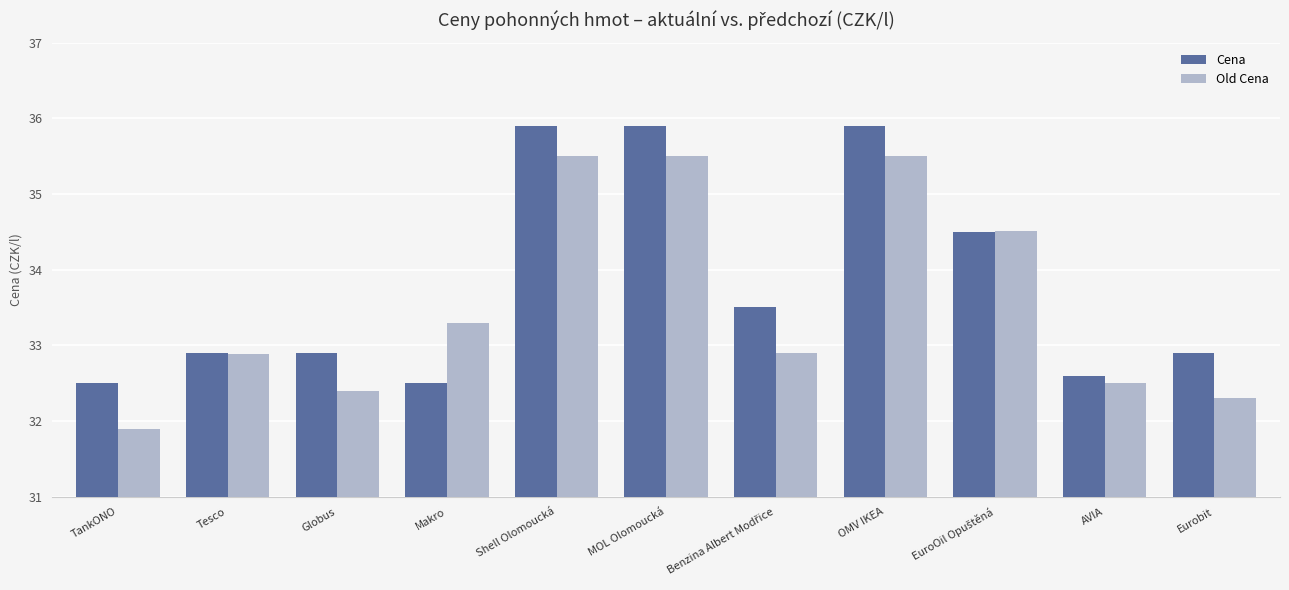

Count the number of categories in the chart.

11